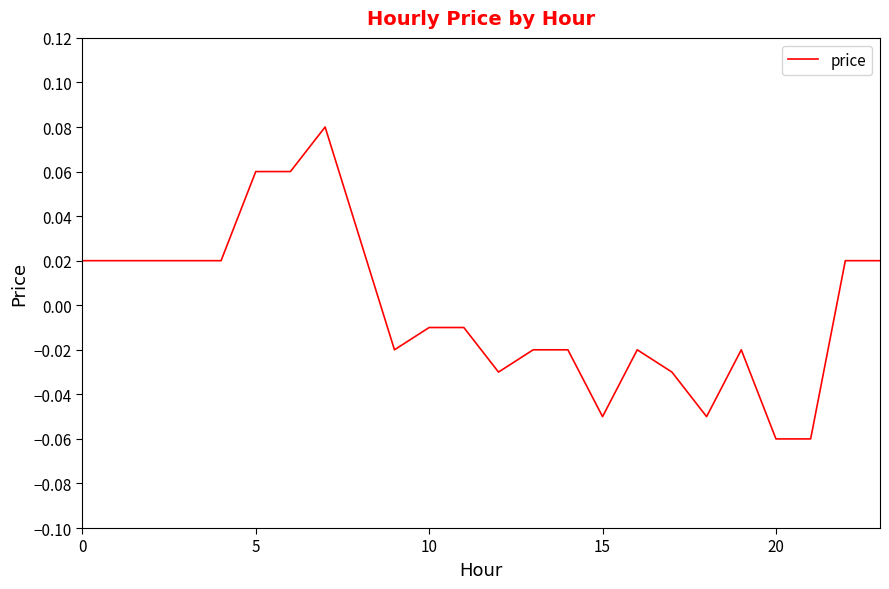

Reading left to right, transcribe all the data shown in this chart.

0.0	0.0	0.0	0.0	0.0	0.1	0.1	0.1	0.0	-0.0	-0.0	-0.0	-0.0	-0.0	-0.0	-0.1	-0.0	-0.0	-0.1	-0.0	-0.1	-0.1	0.0	0.0